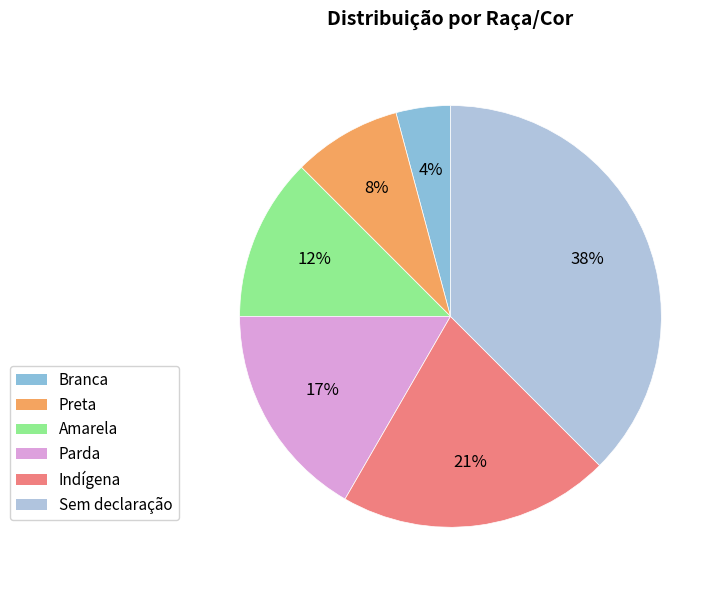

Do Branca and Sem declaração together represent more than half of the pie?

No